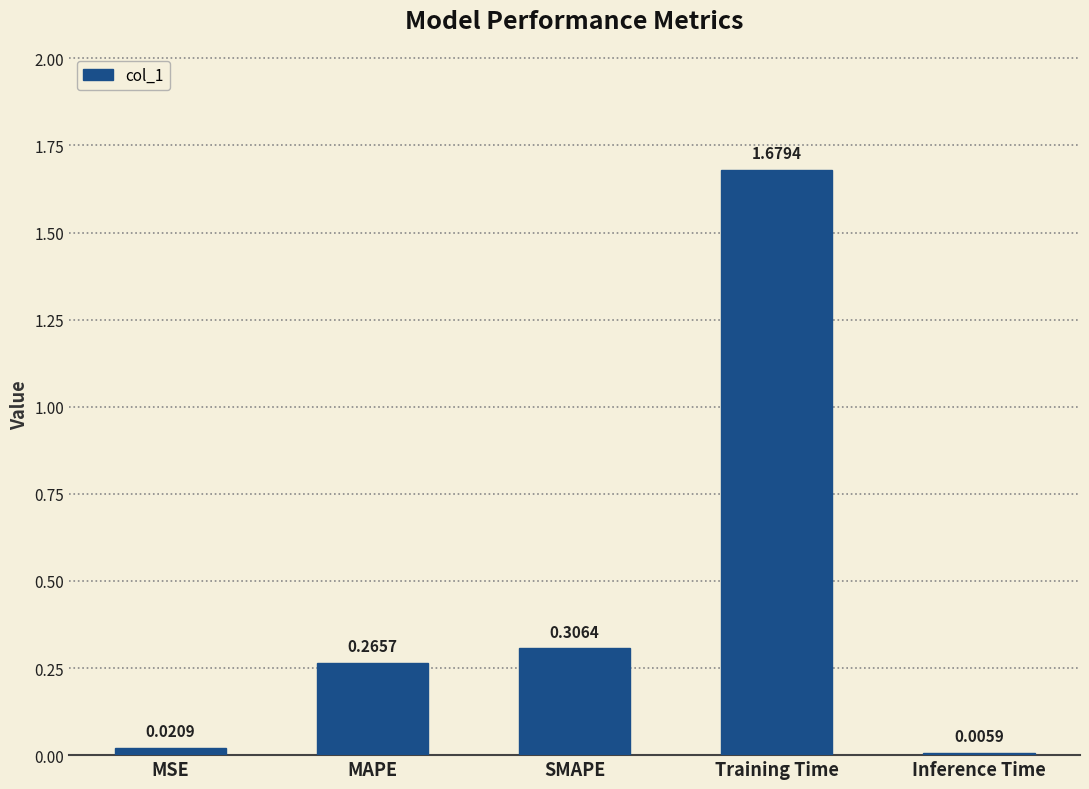

What is the sum of all values?

2.3